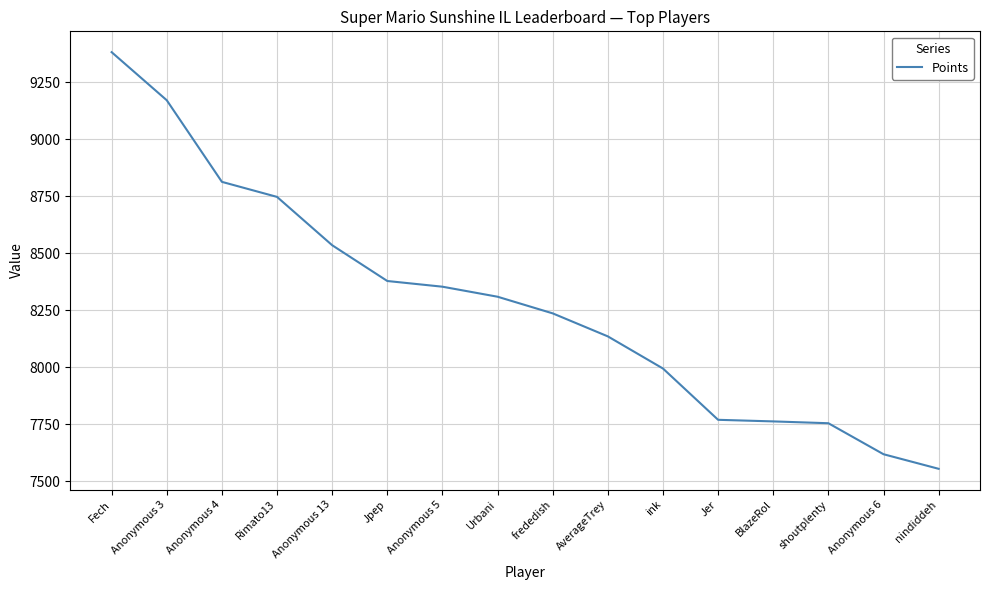

Which label corresponds to the smallest value in the chart?

nindiddeh